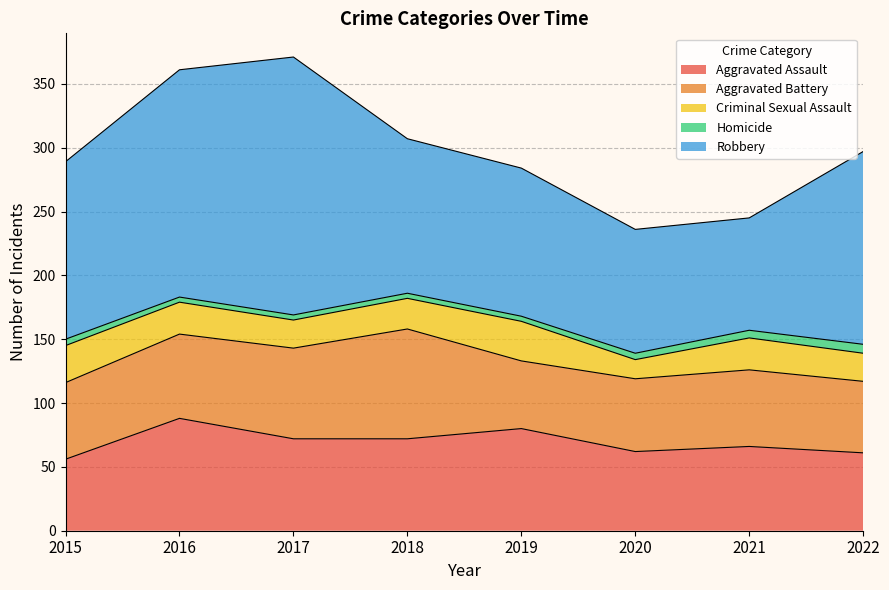

Reading left to right, list all the values displayed in this chart.

Aggravated Assault: 2015=56	2016=88	2017=72	2018=72	2019=80	2020=62	2021=66	2022=61
Aggravated Battery: 2015=60	2016=66	2017=71	2018=86	2019=53	2020=57	2021=60	2022=56
Criminal Sexual Assault: 2015=29	2016=25	2017=22	2018=24	2019=31	2020=15	2021=25	2022=22
Homicide: 2015=5	2016=4	2017=4	2018=4	2019=4	2020=5	2021=6	2022=7
Robbery: 2015=139	2016=178	2017=202	2018=121	2019=116	2020=97	2021=88	2022=151